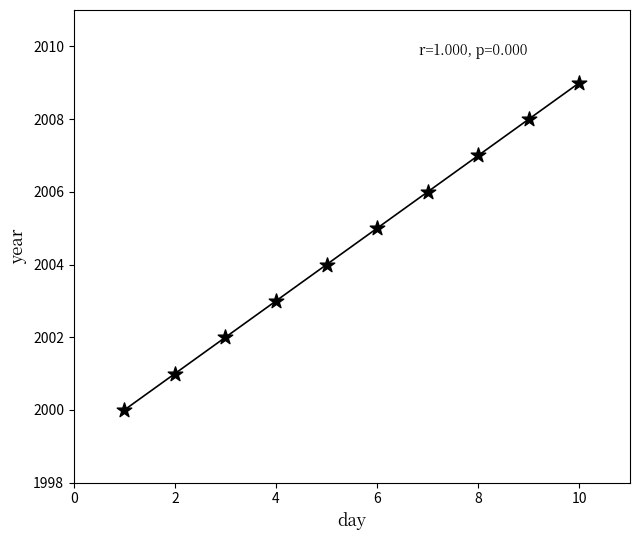

What is the range of Y values (max minus min)?

9